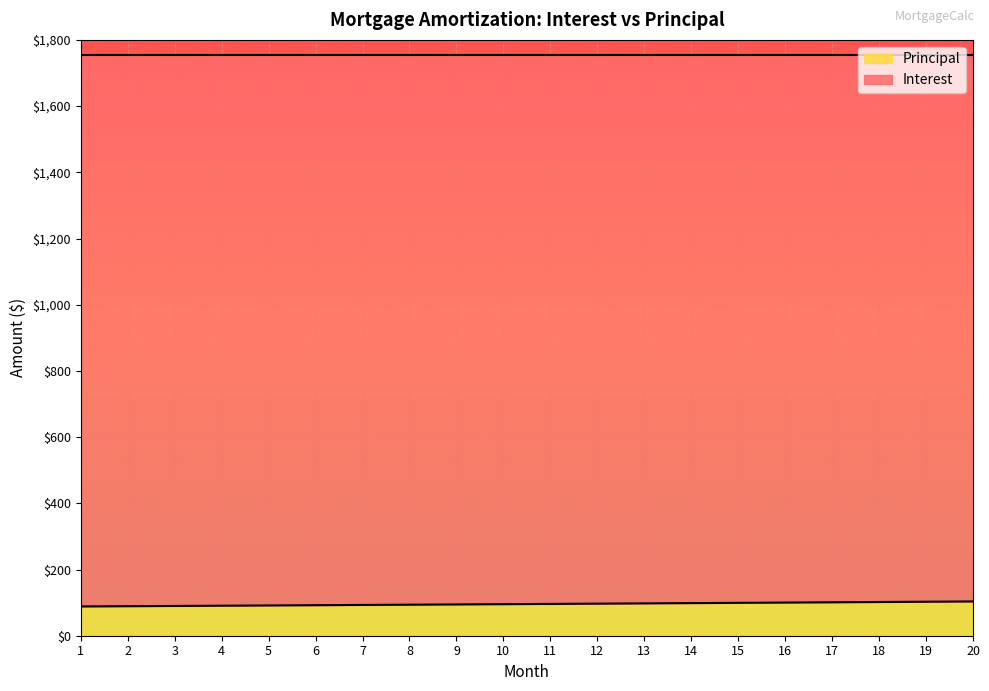

Which has a higher value, 13 or 8?

13